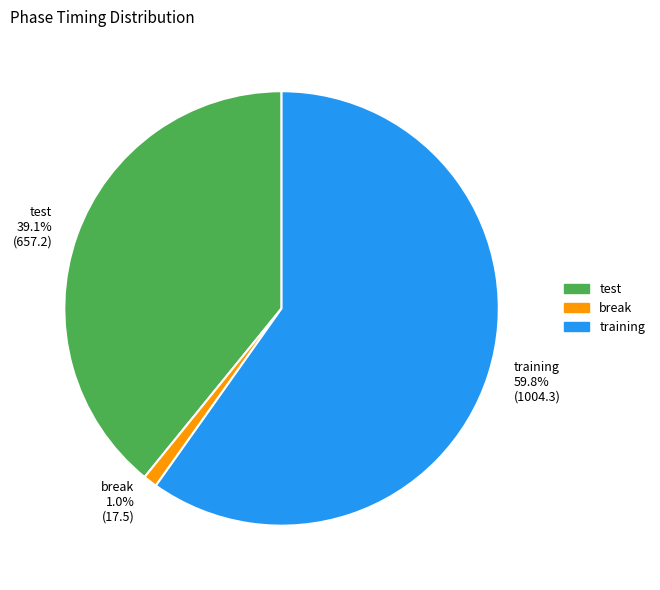

How many slices are in this pie chart?

3